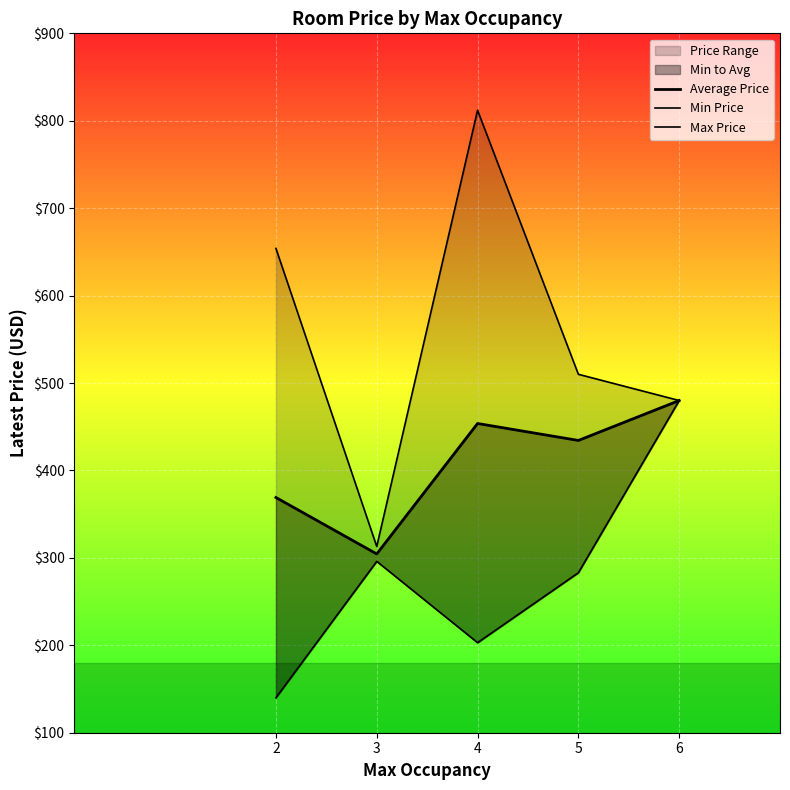

Is it true that Average Price equals 71.1 at 3?

False